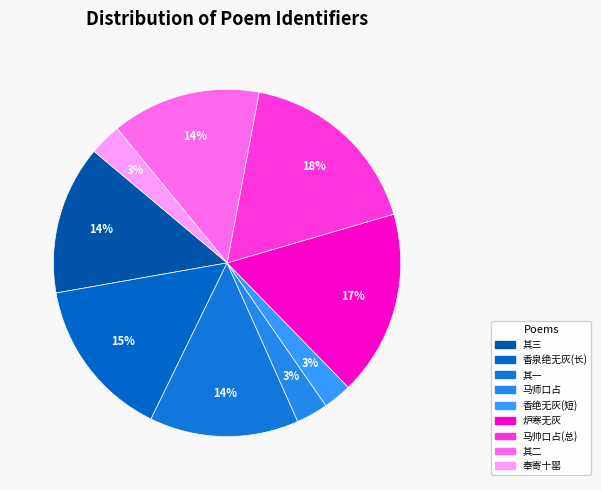

To the nearest percent, what is the difference between the largest and smallest slice percentages?

15%